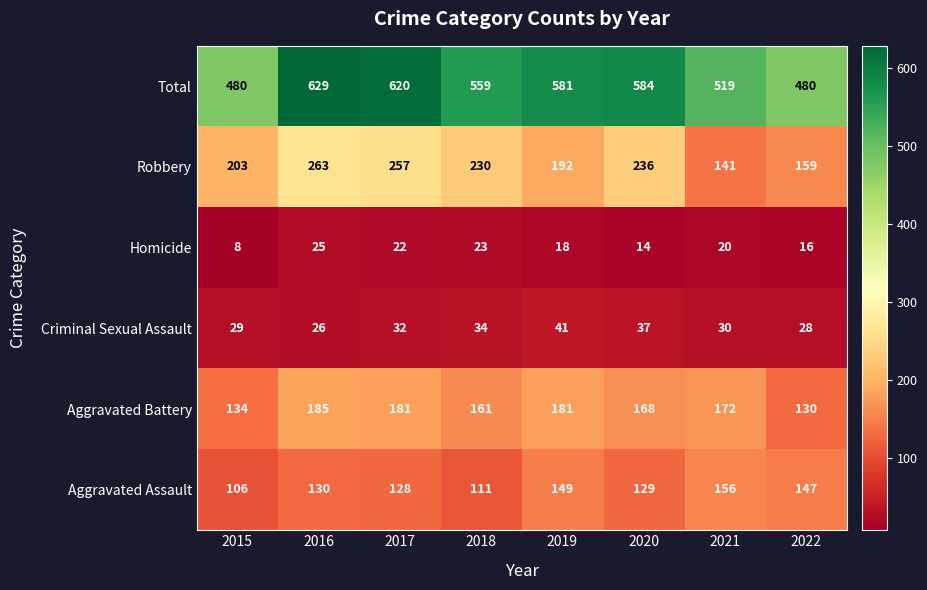

At which label does Robbery first exceed 230?

2016